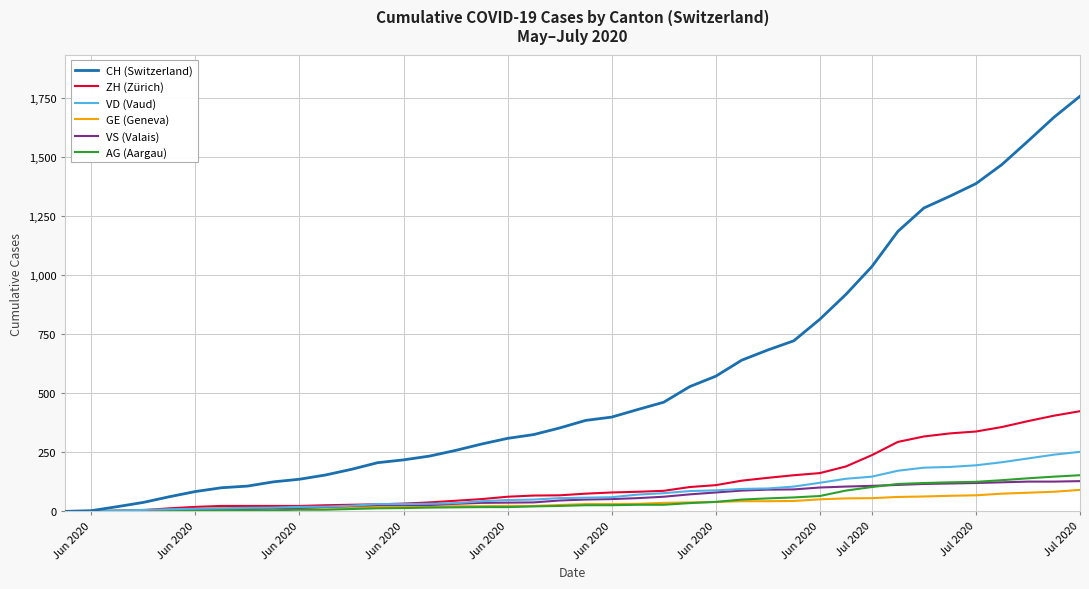

What is the highest value of the GE (Geneva) series?

91